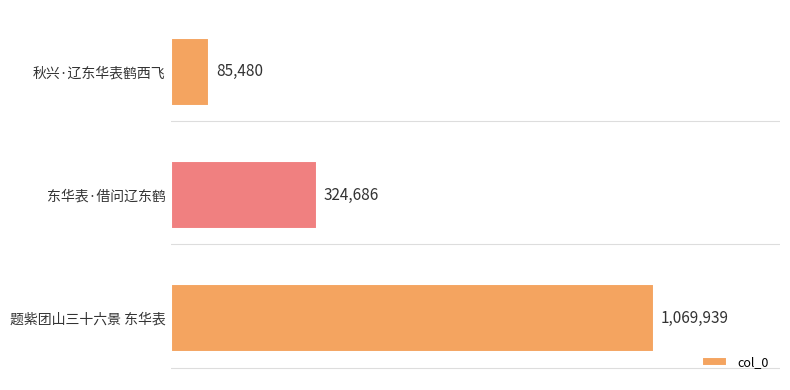

Does the chart contain any negative values?

No